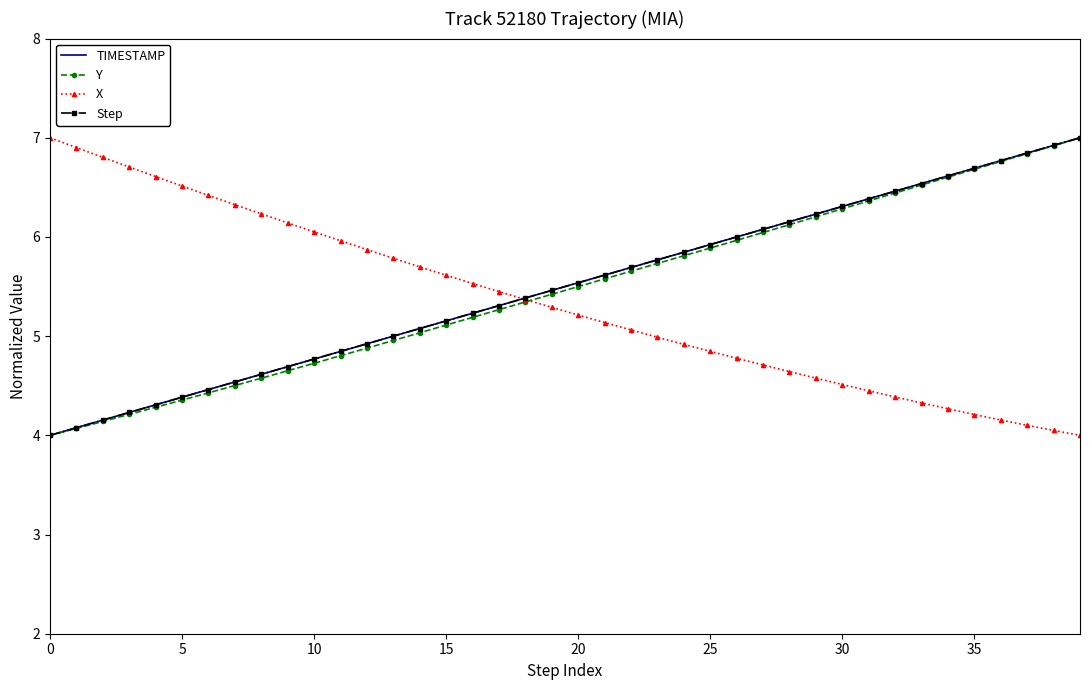

True or false: Step and Y intersect in this chart.

False